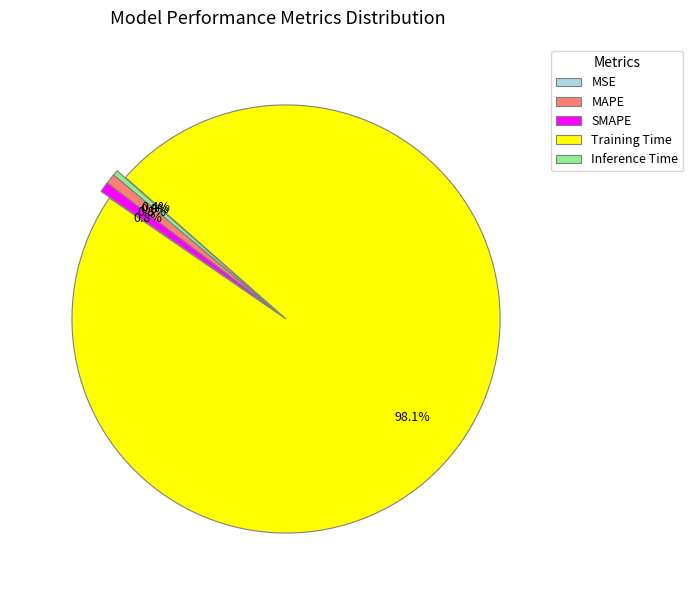

Is there a majority slice in this chart?

Yes